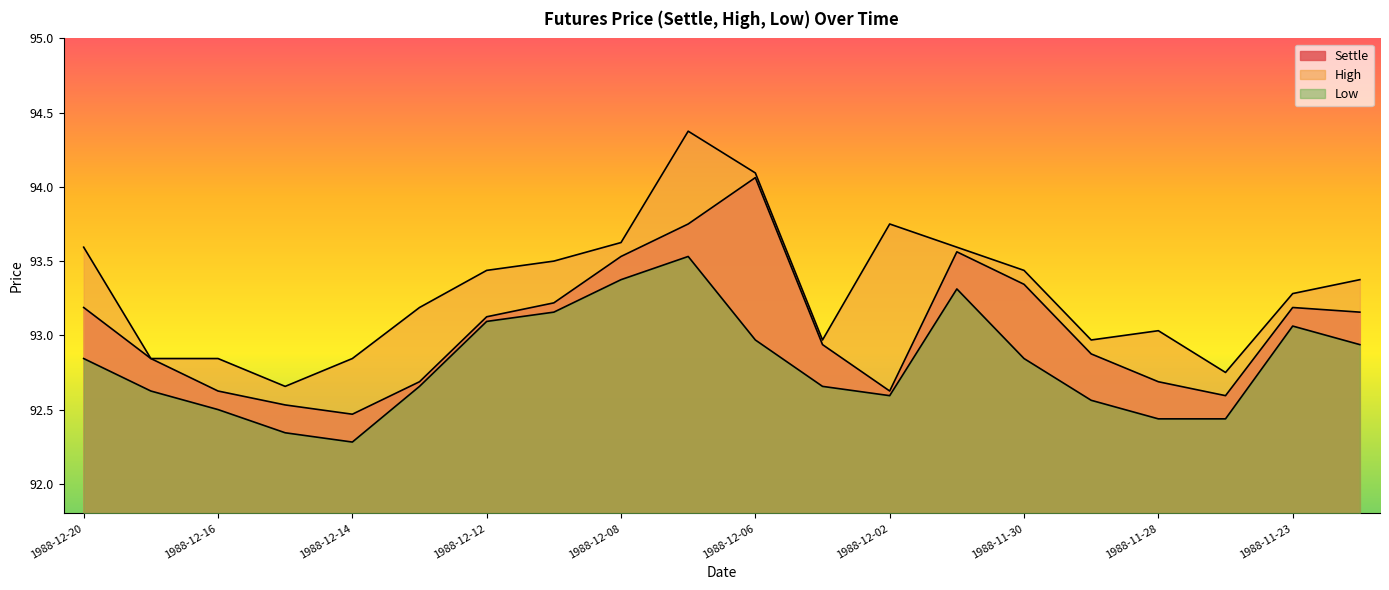

What is the maximum value for Settle?

94.1